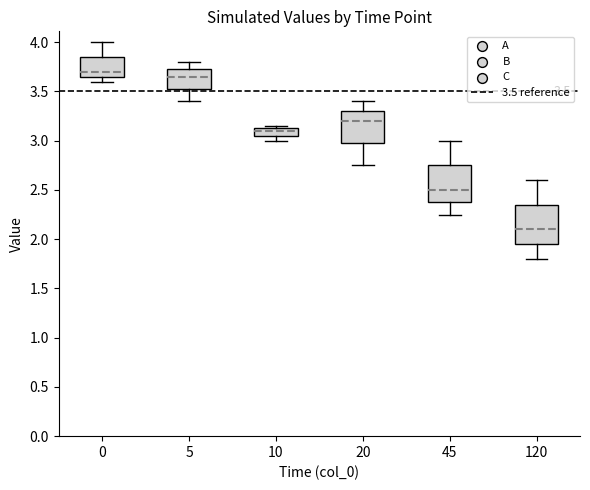

Which box's median line is the highest?

0